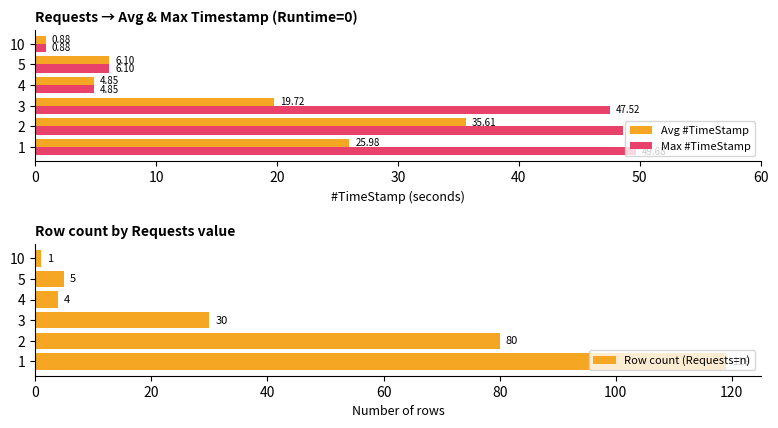

Which category has the lowest value in the Avg #TimeStamp series?

10